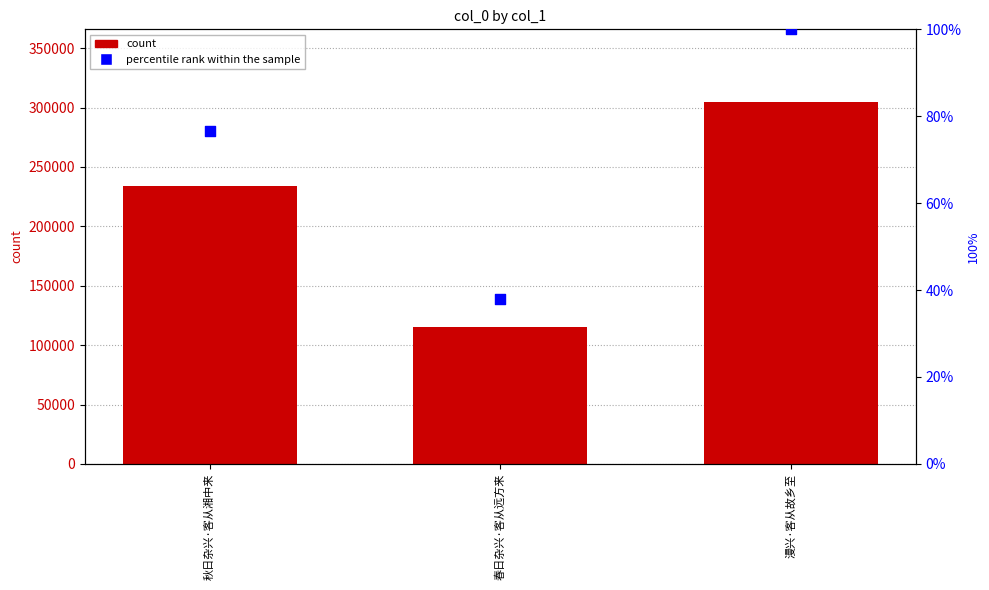

At how many categories does at least one series exceed 213216?

2